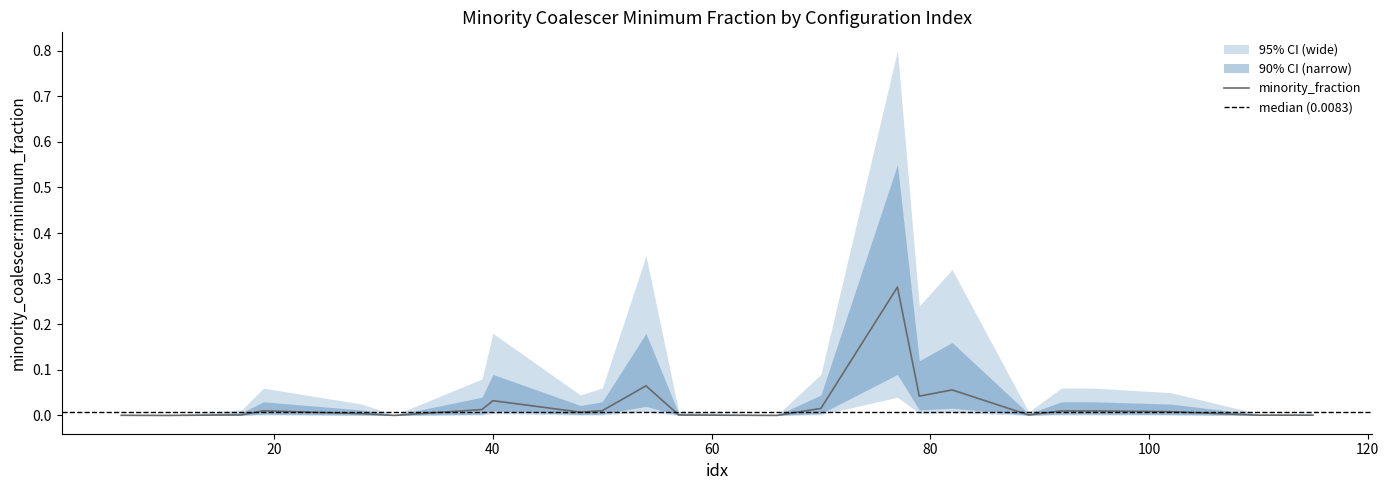

At which category does the data reach its first local valley?

31